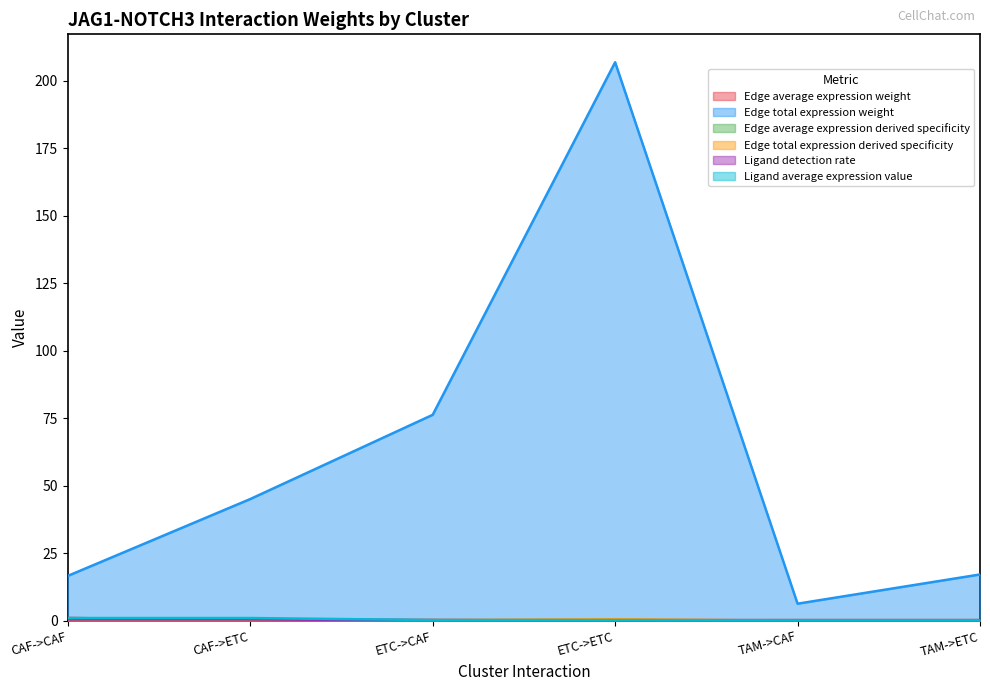

What is the spread (max minus min) of values at ETC->ETC?

206.8